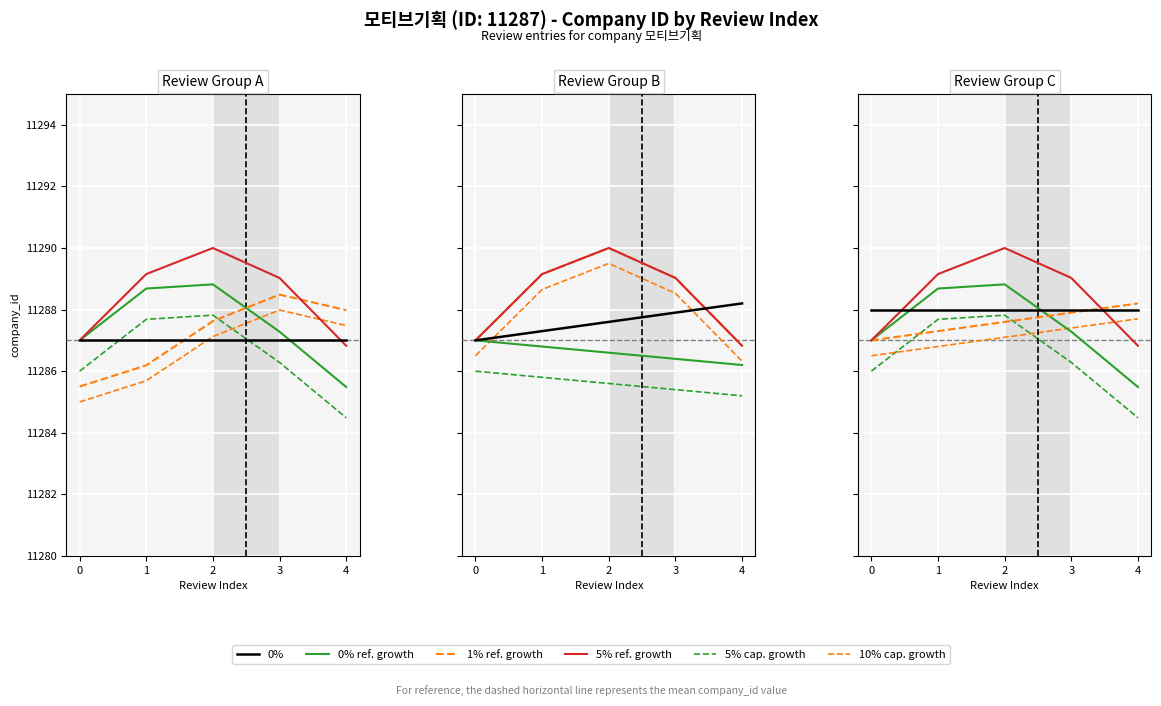

Which series has the largest total across all categories?

5% ref. growth